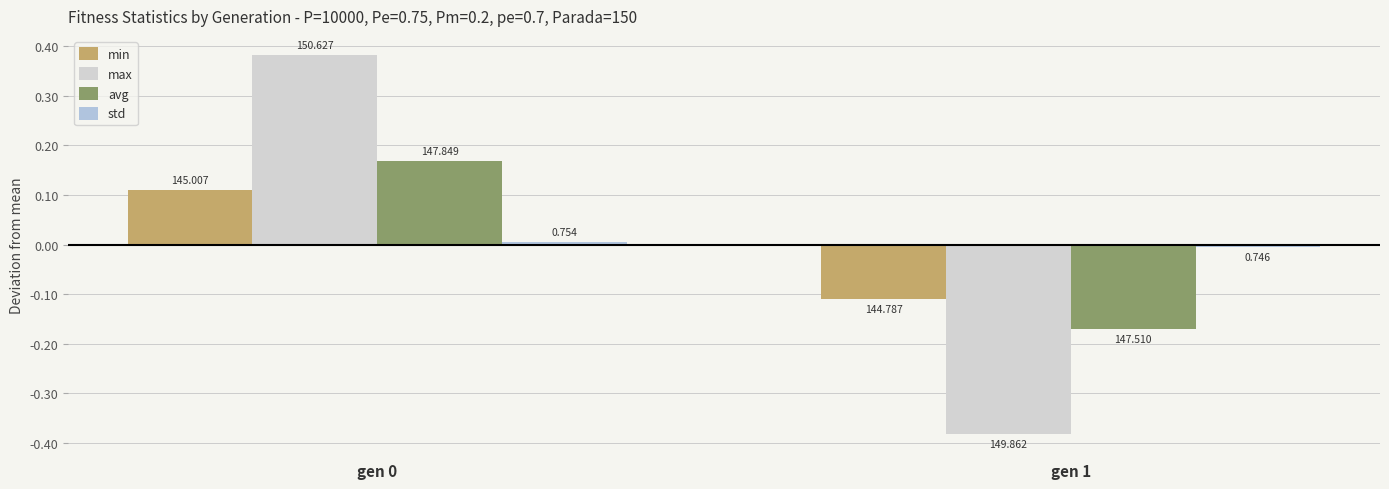

Does the chart contain any negative values?

Yes